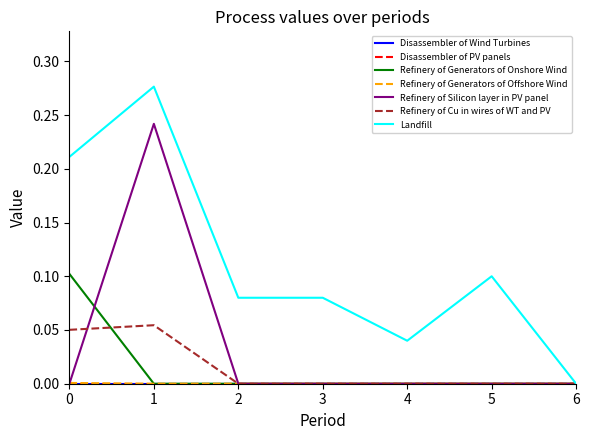

Is this an area chart (filled region under the line)?

No